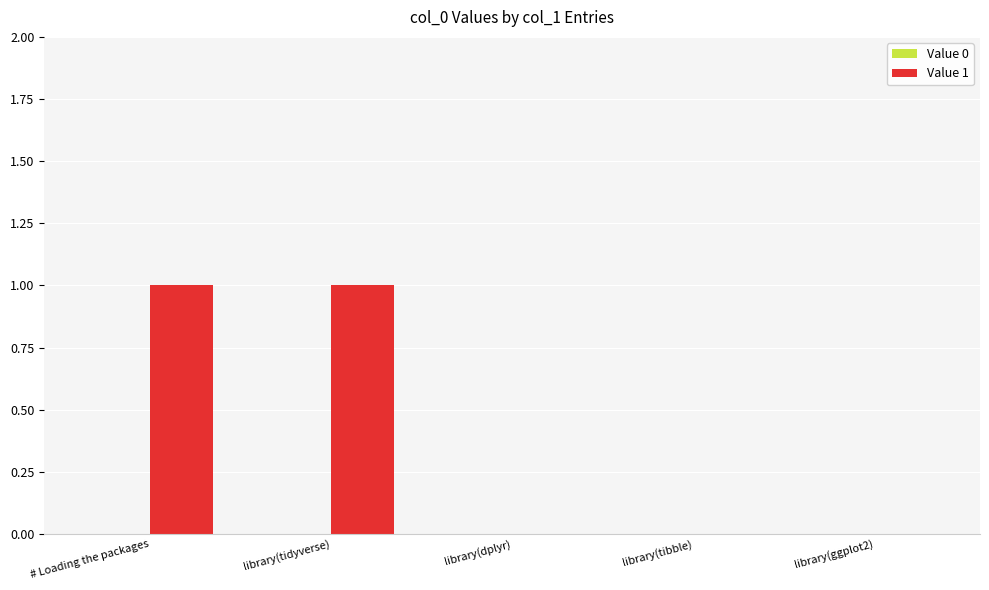

Approximately how many times larger is the value at # Loading the packages compared to library(tidyverse)?

1.0